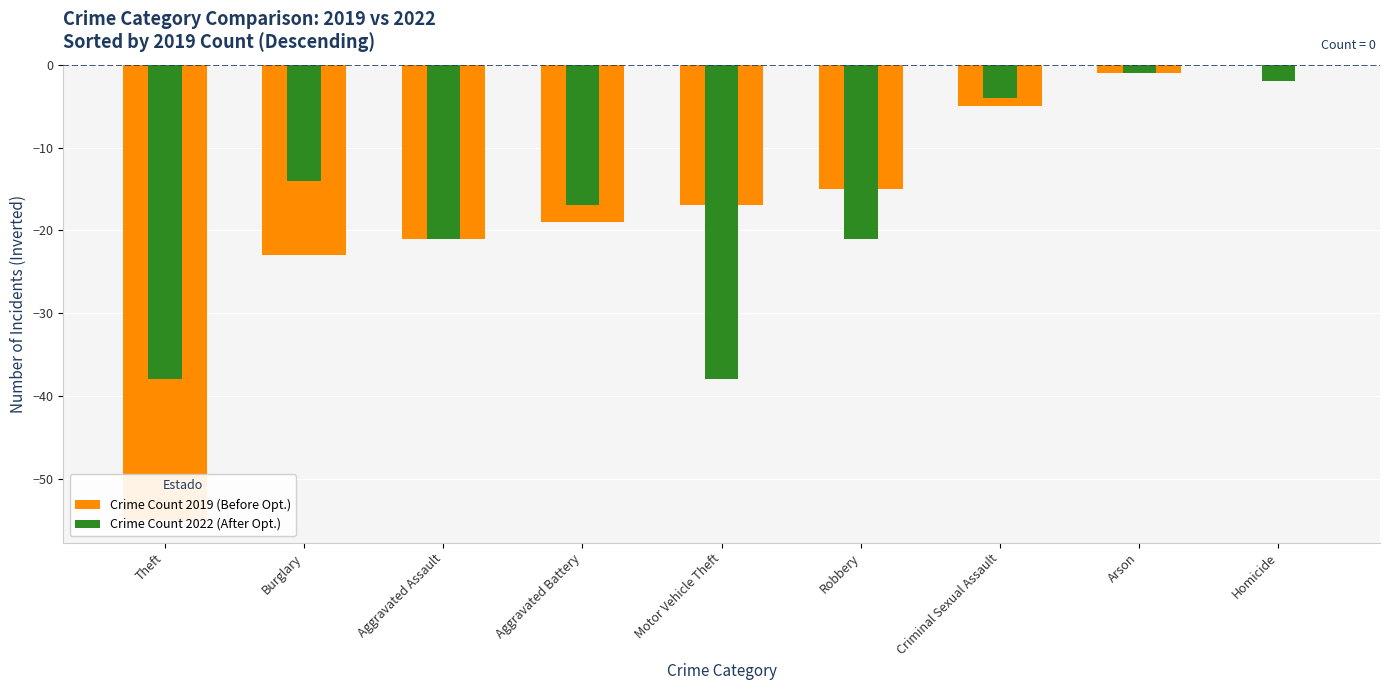

List the labels in order of Crime Count 2019 (Before Opt.) value, largest first.

Homicide, Arson, Criminal Sexual Assault, Robbery, Motor Vehicle Theft, Aggravated Battery, Aggravated Assault, Burglary, Theft